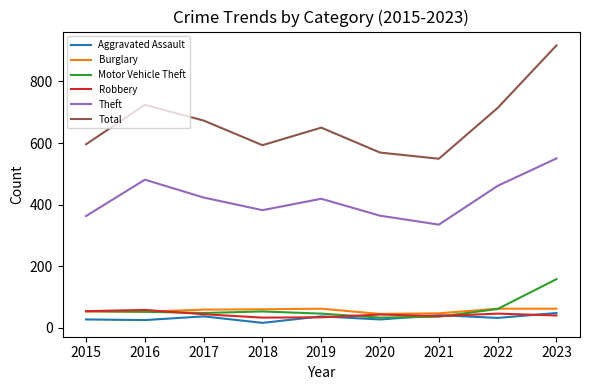

At how many categories does at least one series exceed 510?

9